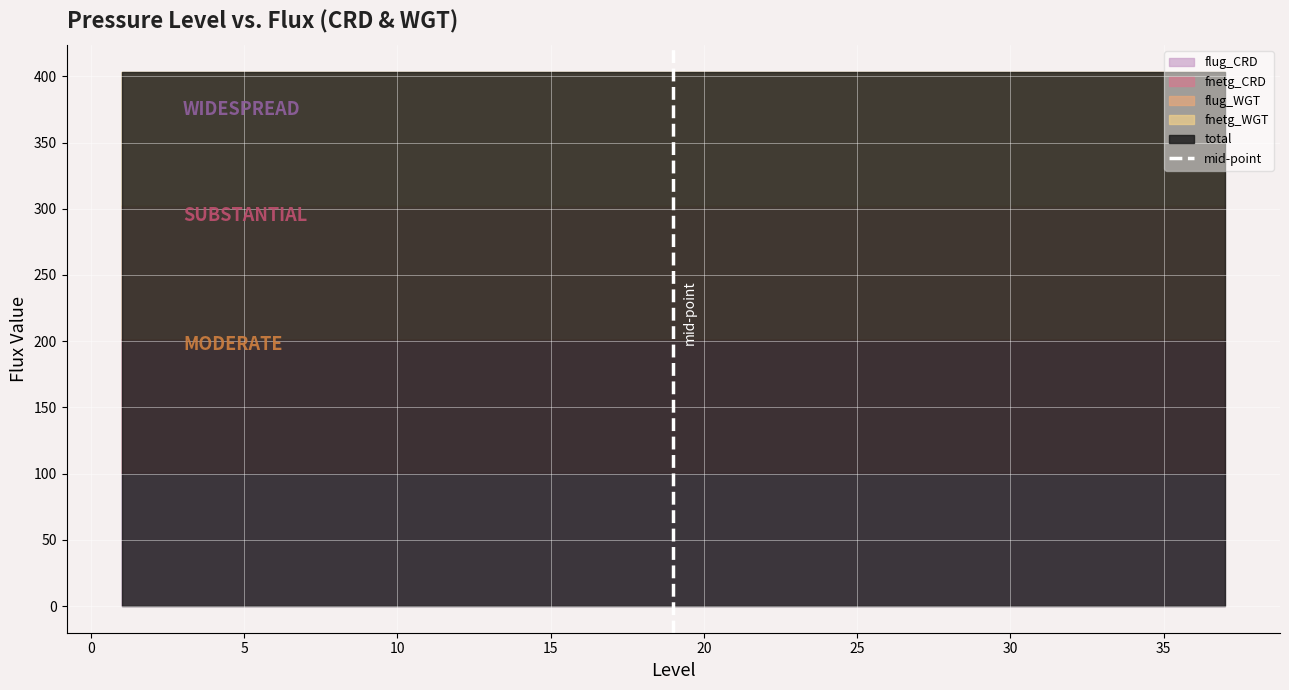

What is the difference between the maximum and minimum values?

1